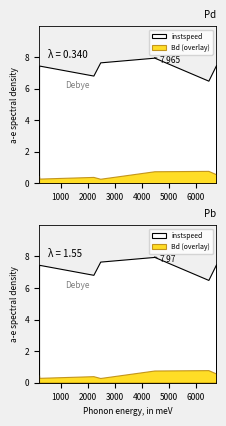

What are all the series names shown in the legend?

instspeed, Bd